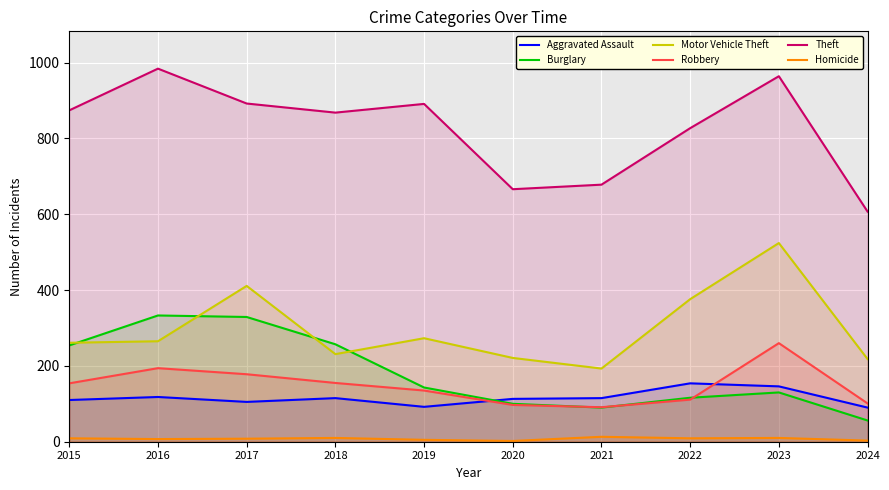

How many distinct data groups are displayed?

6